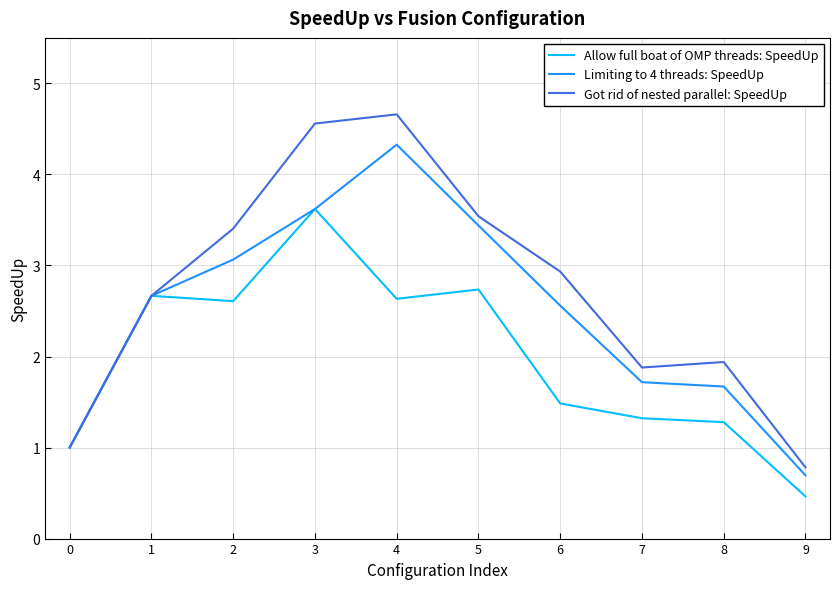

Which category has the highest value across all series?

4